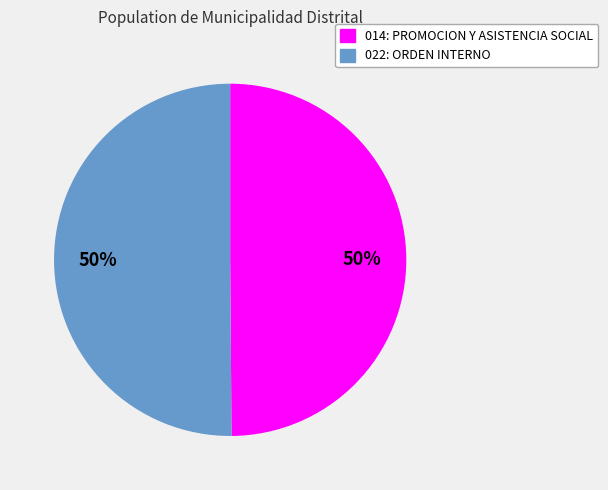

To the nearest percent, what percentage of the pie is 014: PROMOCION Y ASISTENCIA SOCIAL?

50%